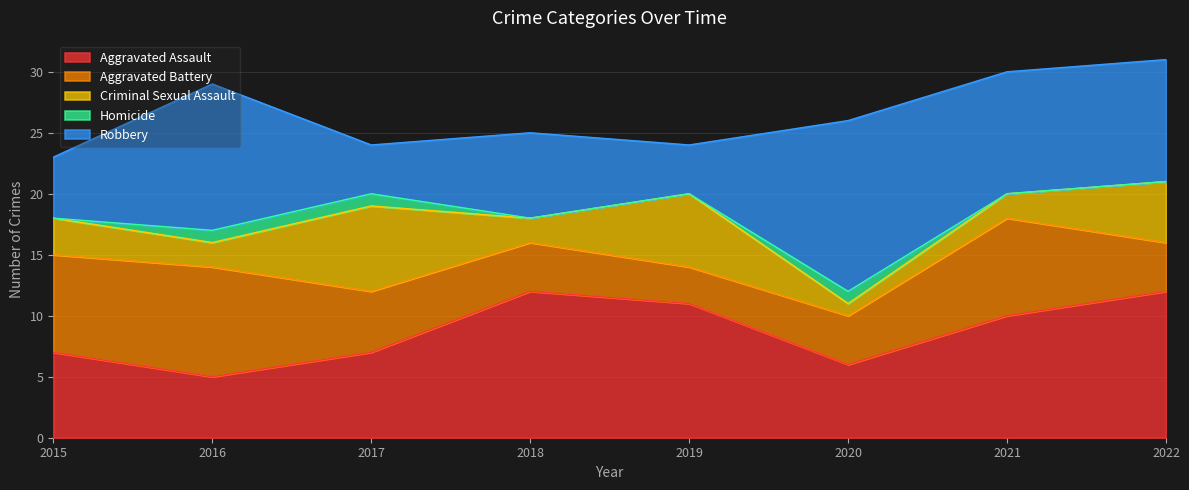

Where is Aggravated Assault nearest to the value 8?

2015